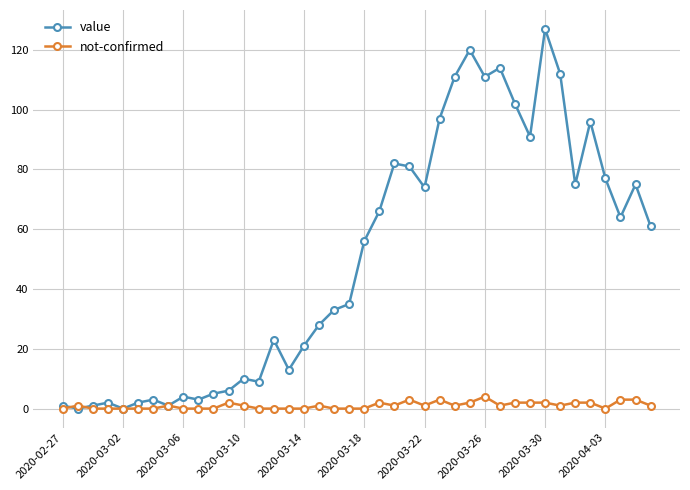

How many lines are shown in the chart?

2